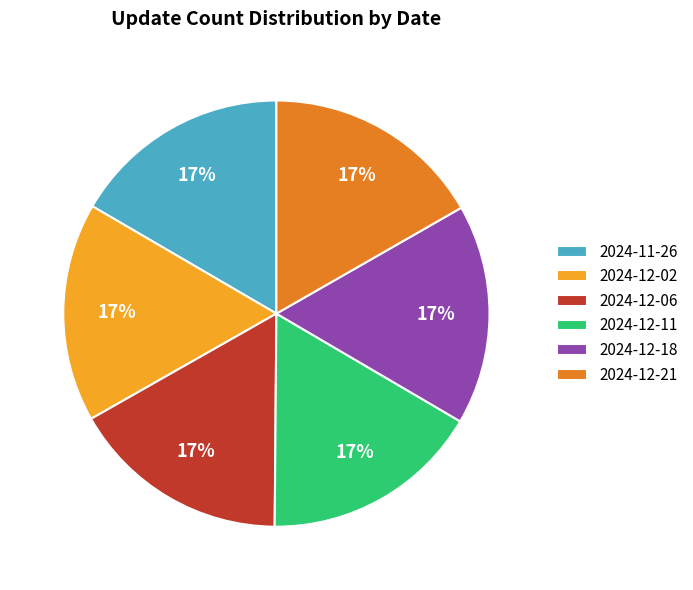

Combined, do 2024-11-26 and 2024-12-02 account for over 50%?

No